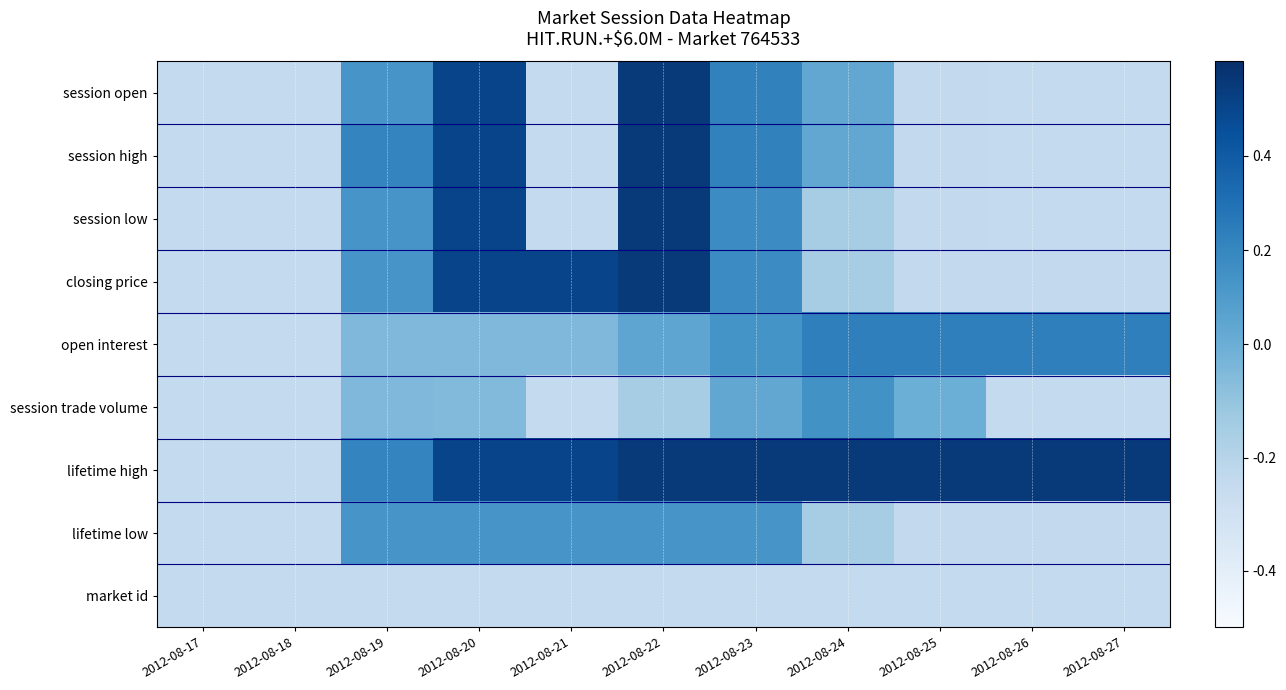

List the series in order of their peak value, highest first.

session open, session high, session low, closing price, lifetime high, open interest, session trade volume, lifetime low, market id